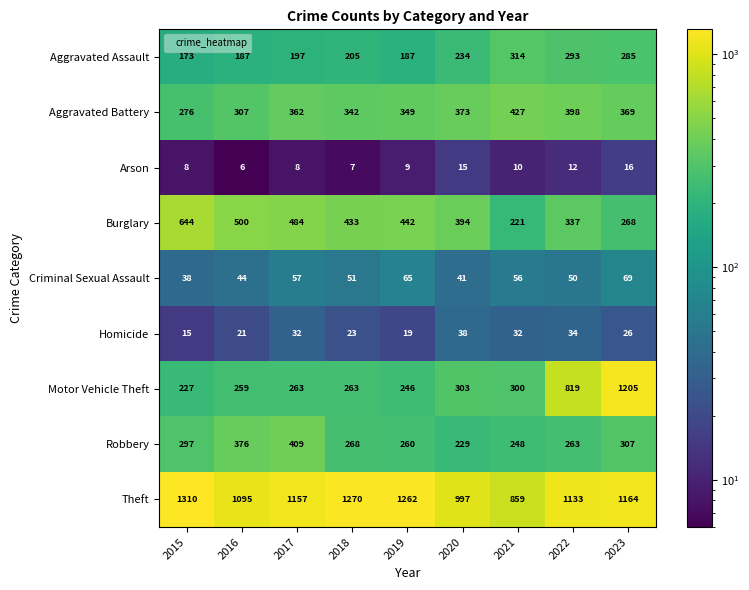

Which label corresponds to the largest value in the chart?

2015